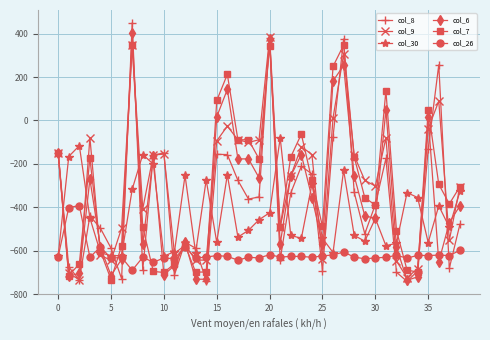

What is the maximum value shown in the chart?

449